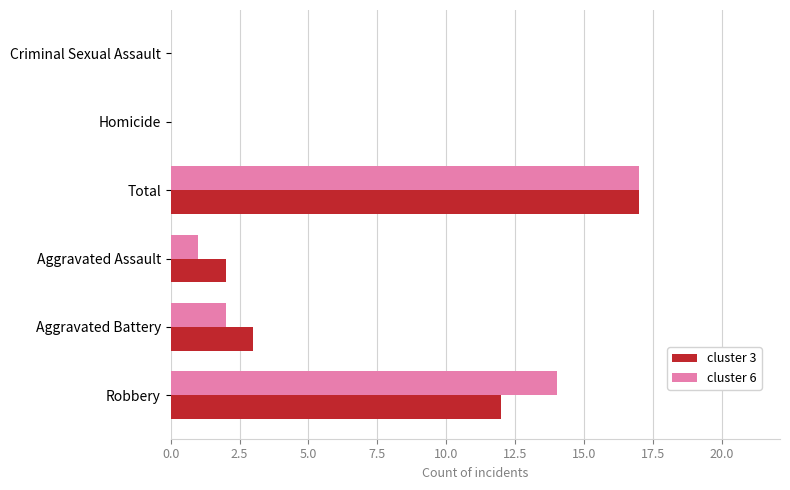

What value does the cluster 6 series have at Robbery, to the nearest 10?

10